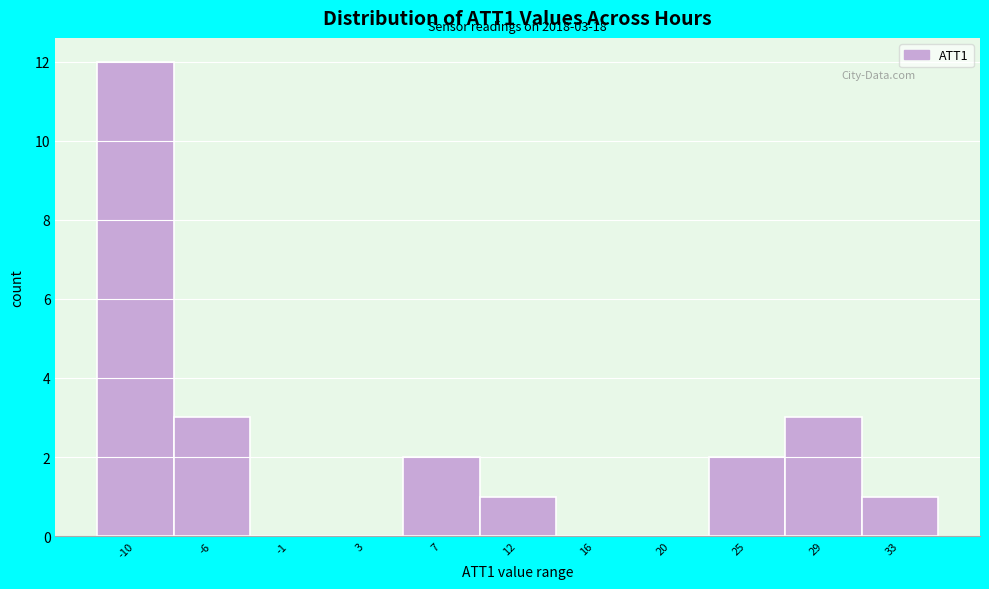

Over which range of the x-axis is the bar tallest?

-12.0 to -7.5